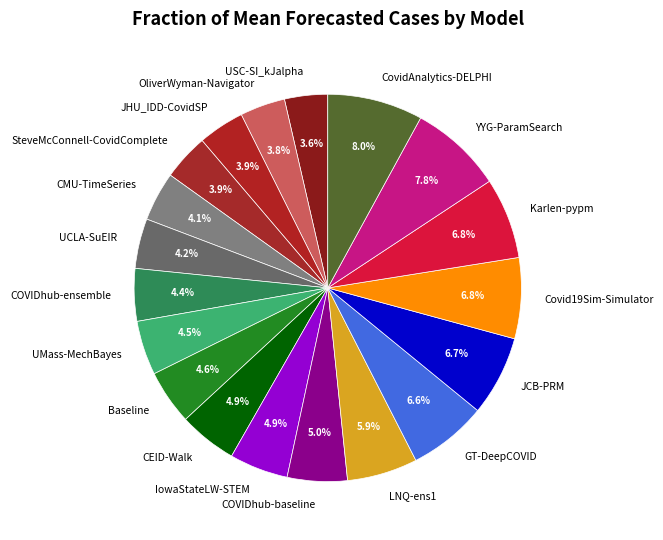

To the nearest percent, what is the average slice percentage?

5%